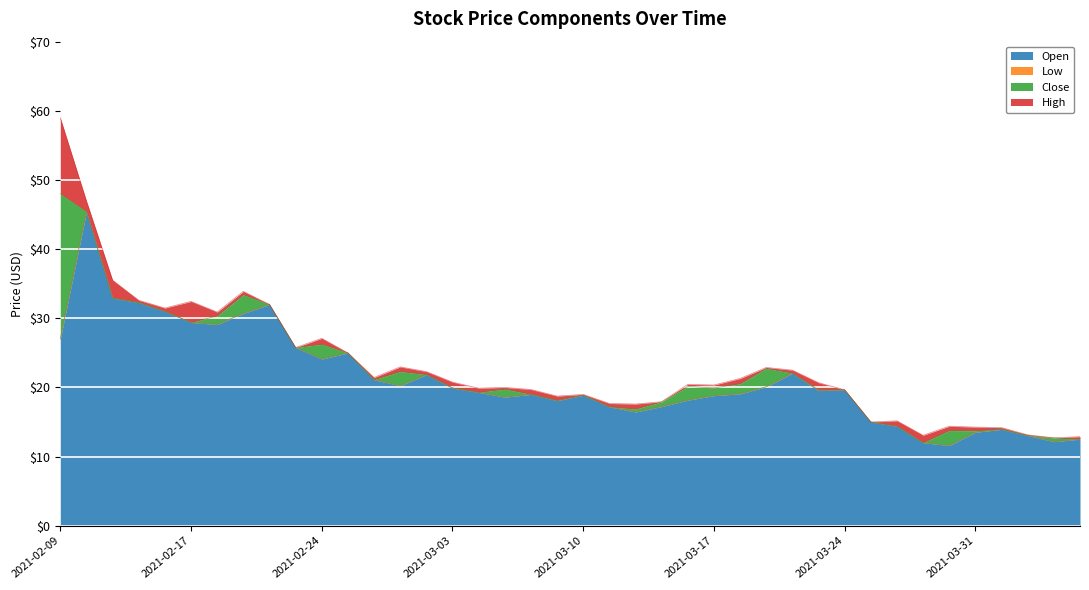

The value of Open at 2021-03-17 is 4.1. True or false?

False